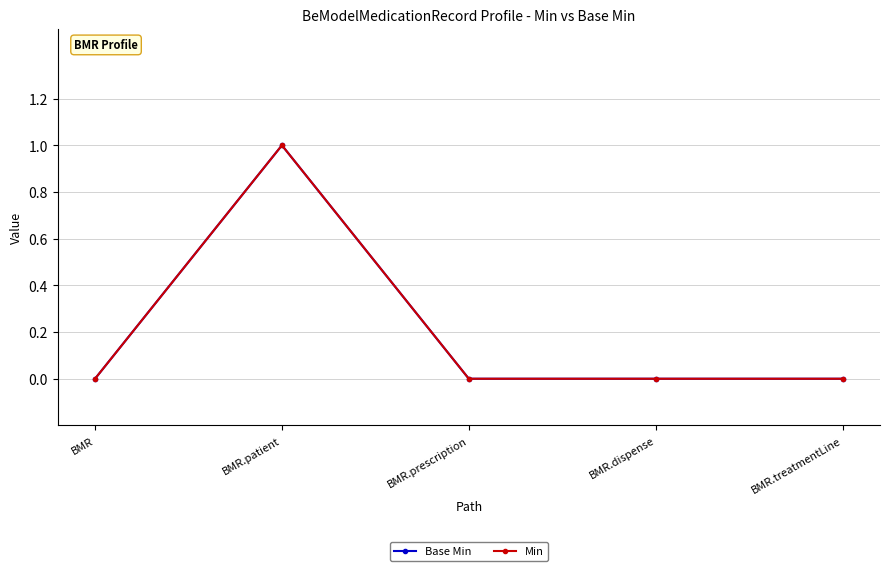

Is this an area chart (filled region under the line)?

No